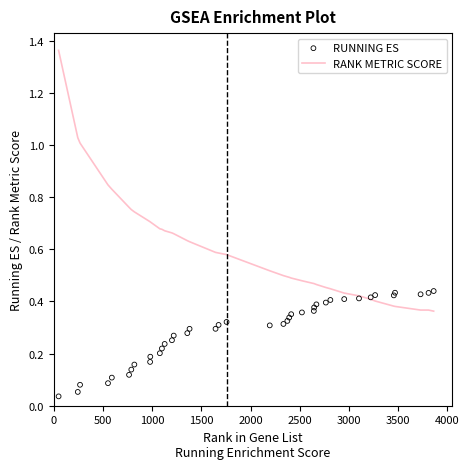

Which series contains the highest Y value?

RANK METRIC SCORE